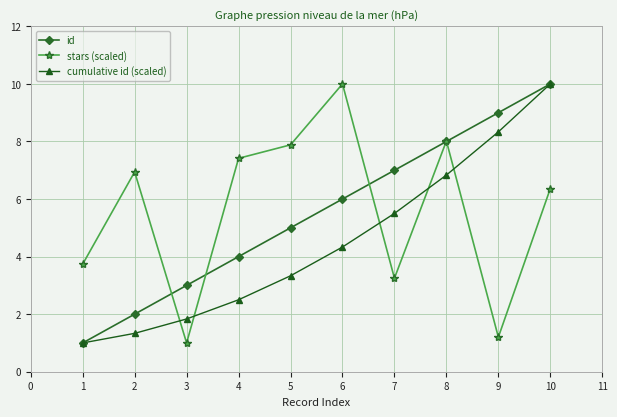

What are all the series names shown in the legend?

id, stars (scaled), cumulative id (scaled)